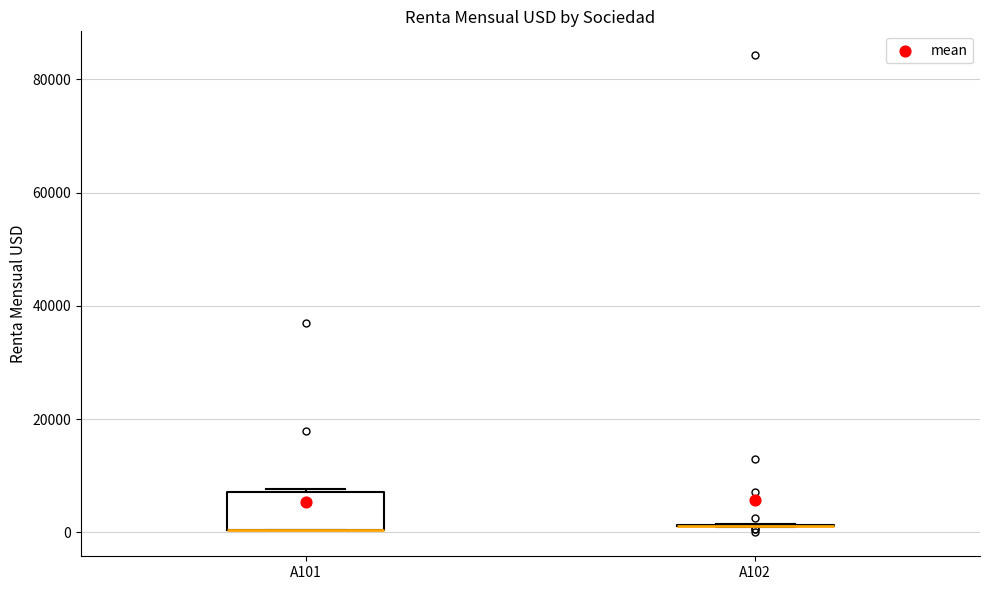

Reading left to right, read every box against the y-axis: the position of its median line, the range the box covers, and the ends of its whiskers. The values are not printed on the chart, so give them approximately, as read against the axis.

A101: median 0 (drawn on the box's lower edge), box 0 to 8000, whiskers 0 to 8000 (just above the box's upper edge)
A102: box collapsed to a line at 2000, whiskers 0 to 2000